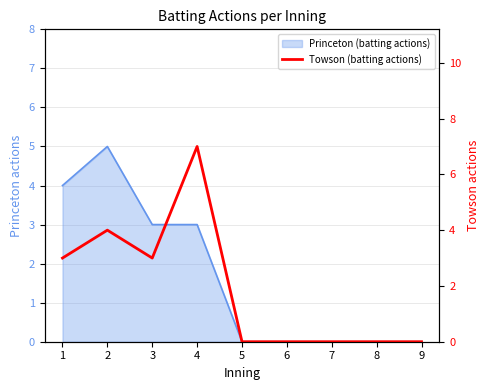

How many interior local peaks (higher than both neighbors) does the data have?

2